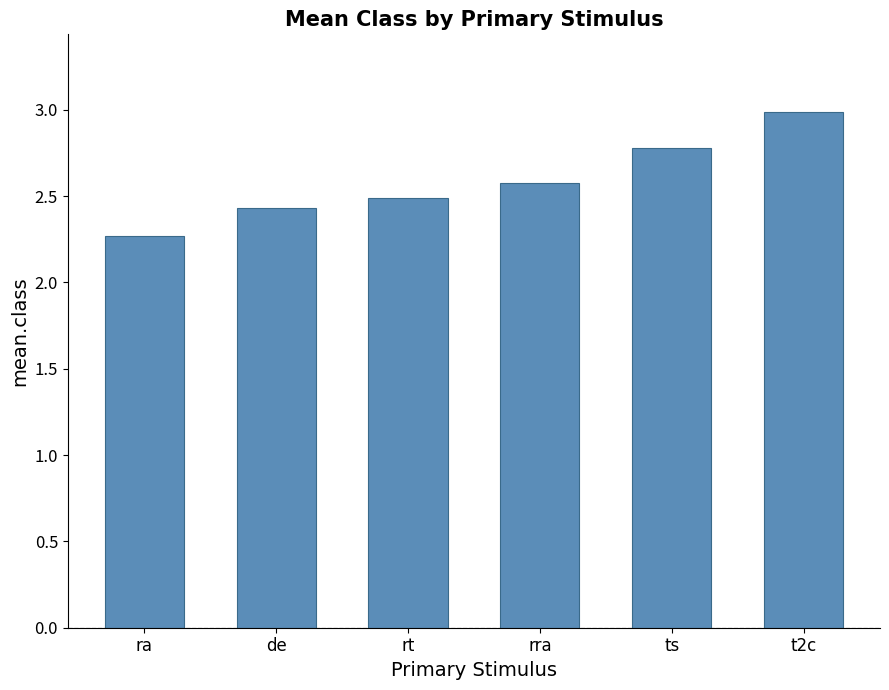

List the labels in order of value, smallest first.

ra, de, rt, rra, ts, t2c